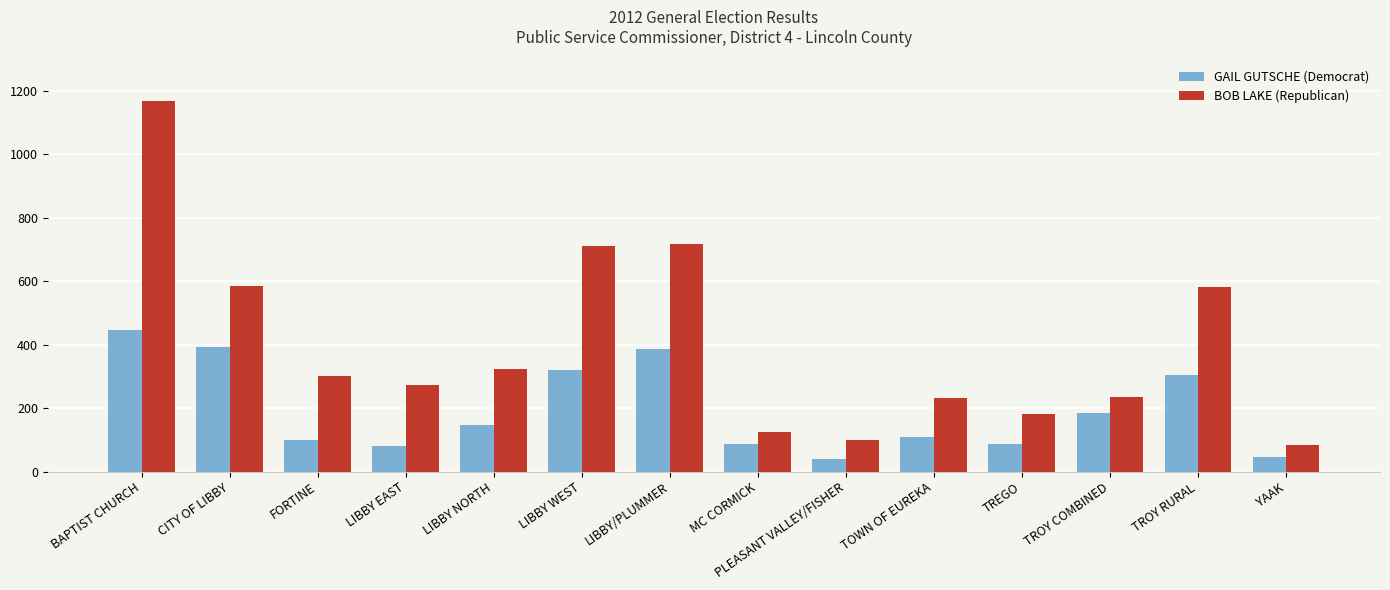

Which series changed the most between FORTINE and MC CORMICK?

BOB LAKE (Republican)